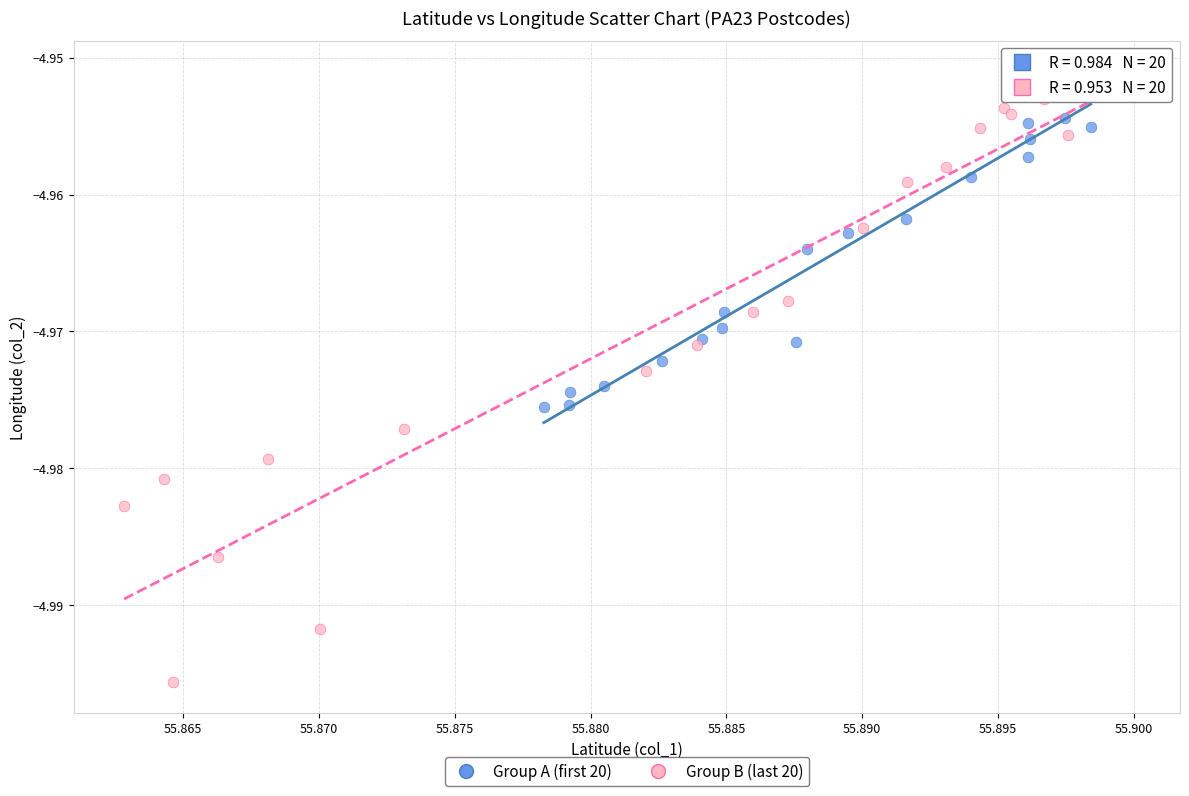

Which series contains the lowest Y value?

Group B (last 20)